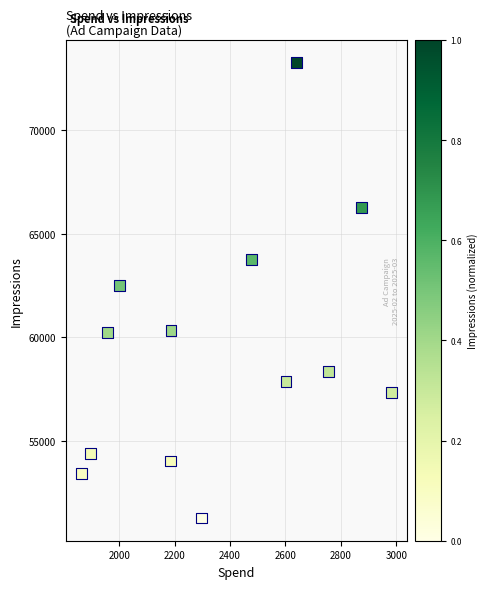

What Y value in the scatter plot is closest to 62270?

62517